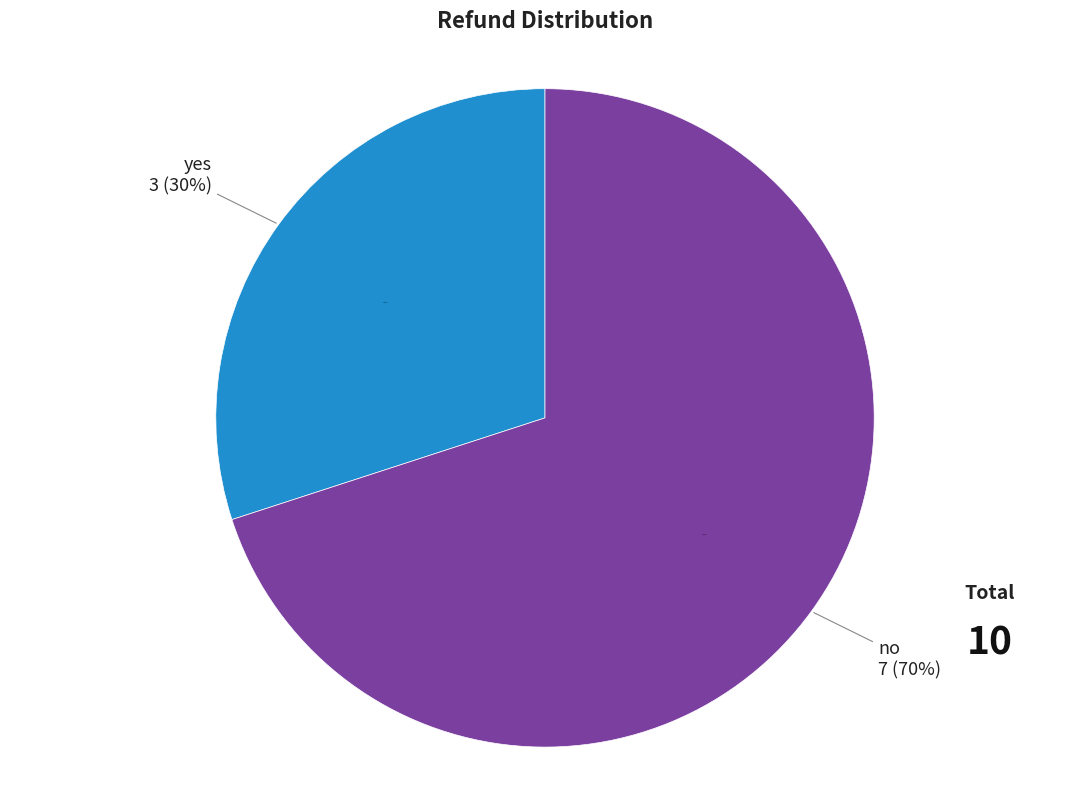

Rank the categories by value from highest to lowest.

no, yes